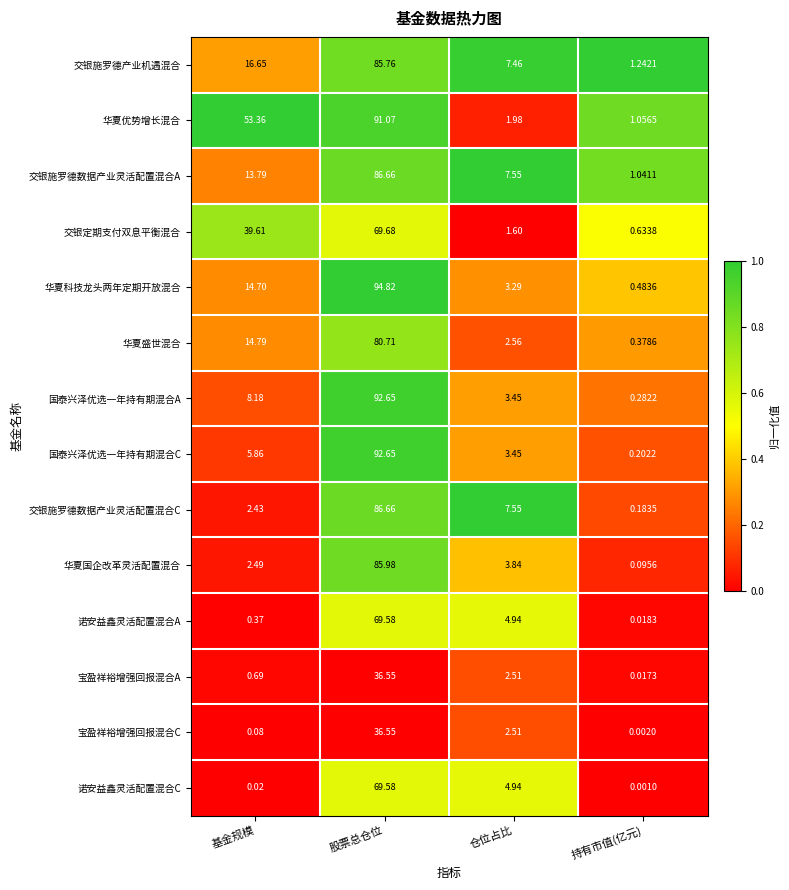

Which series changed the most between 基金规模 and 持有市值(亿元)?

华夏优势增长混合